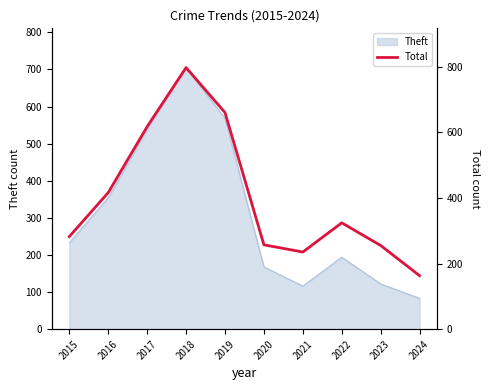

Where is Theft nearest to the value 394?

2016